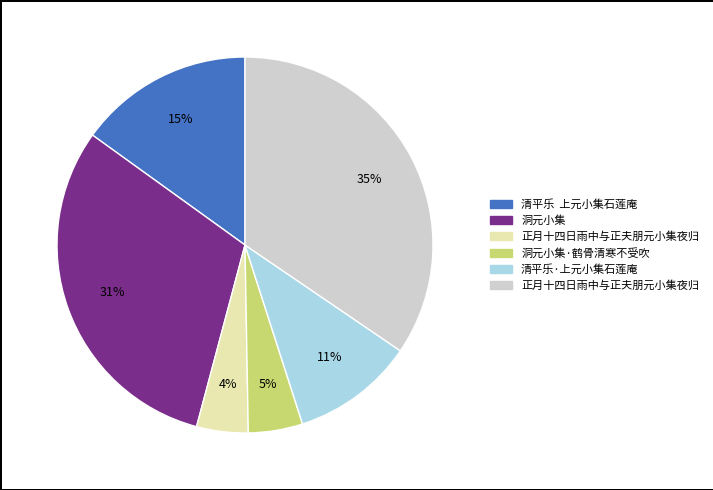

Is there a majority slice in this chart?

No